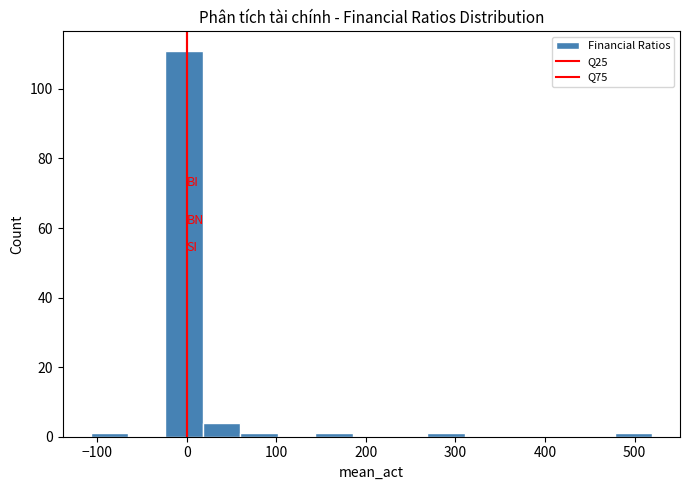

Reading left to right, list every bar in this chart as the range it spans on the x-axis followed by its height. Neither the bar edges nor the heights are printed on the chart, so give them approximately, as read against the axes.

-110 to -70: under 2
-70 to -20: 0
-20 to 20: 112
20 to 60: 4
60 to 100: under 2
100 to 140: 0
140 to 190: under 2
190 to 230: 0
230 to 270: 0
270 to 310: under 2
310 to 350: 0
350 to 390: 0
390 to 440: 0
440 to 480: 0
480 to 520: under 2